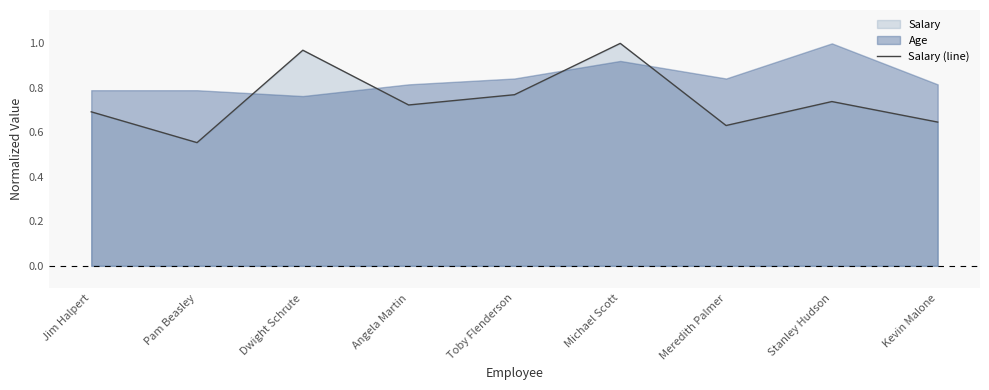

What is the difference between the maximum and minimum values?

0.4